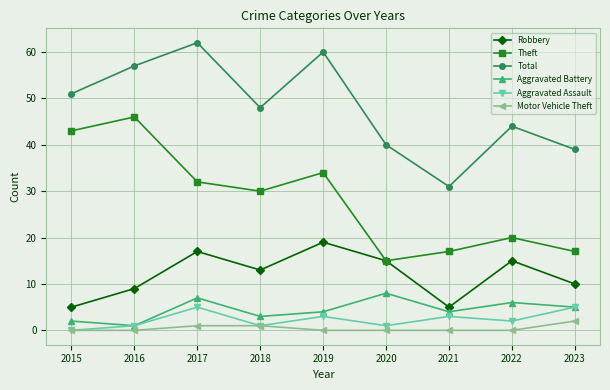

How many lines are shown in the chart?

6